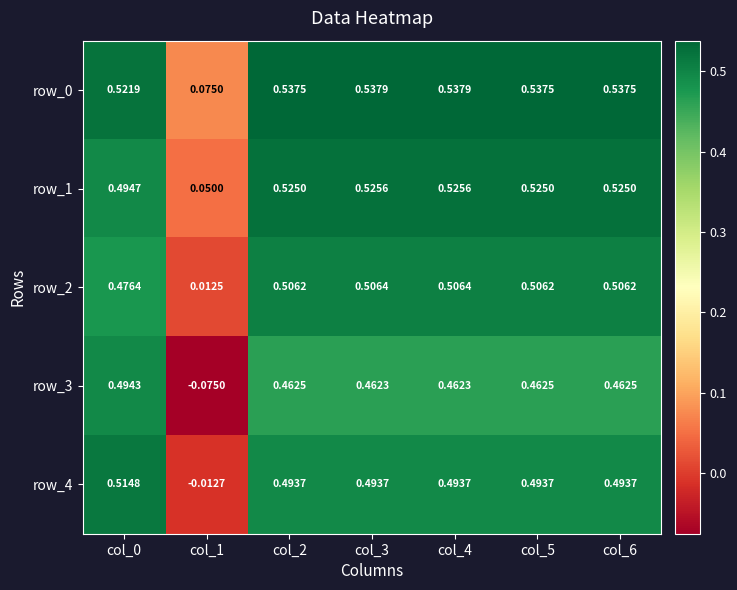

Is the value of row_0 at col_1 greater than the value of row_2 at col_3?

No